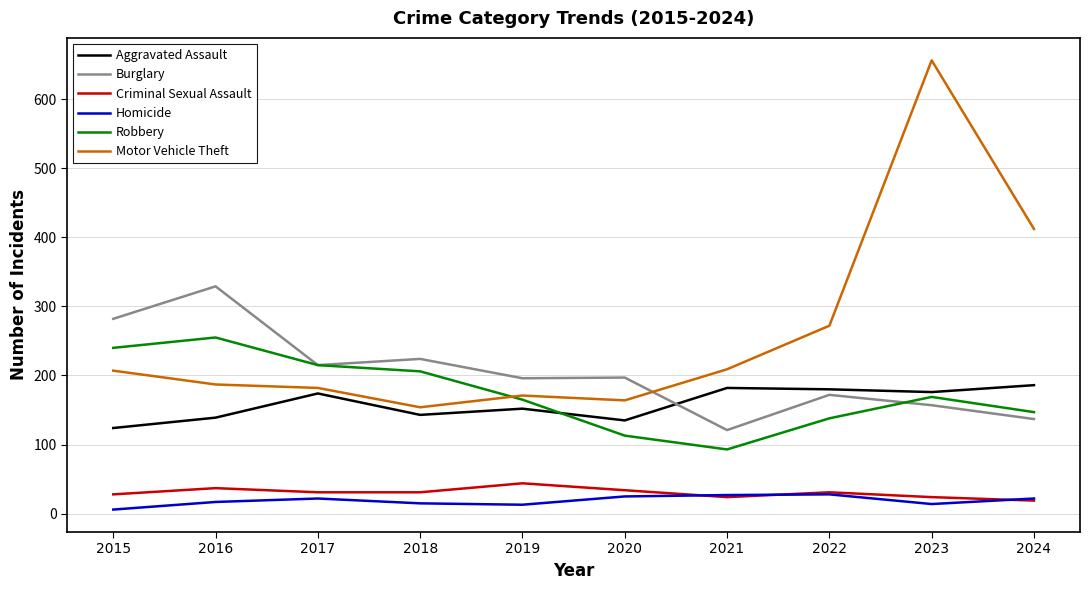

What is the total value across all series at 2015?

887